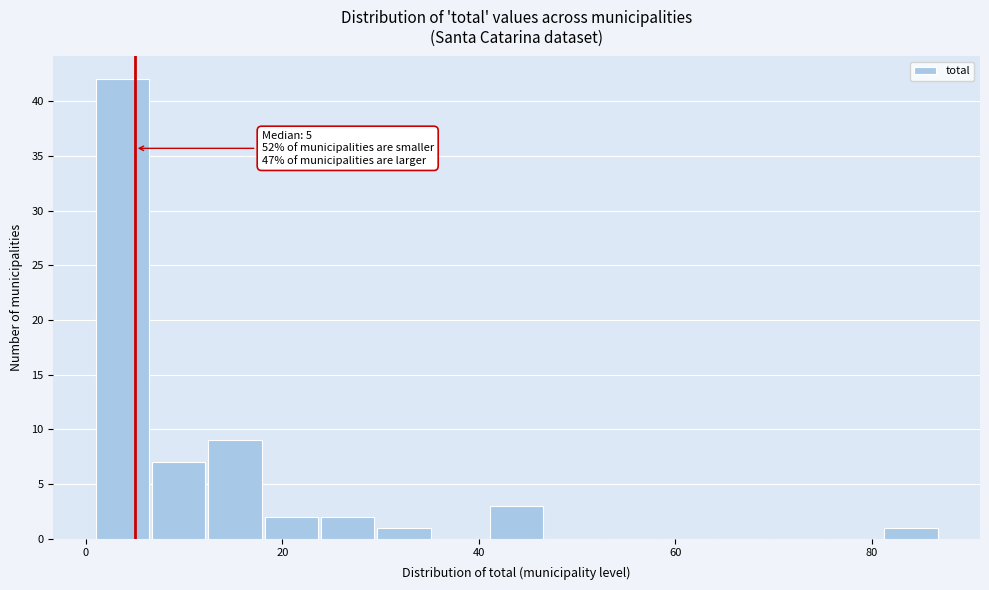

Around what value on the x-axis is the tallest bar? Give the approximate position of its centre, as read against the axis.

4